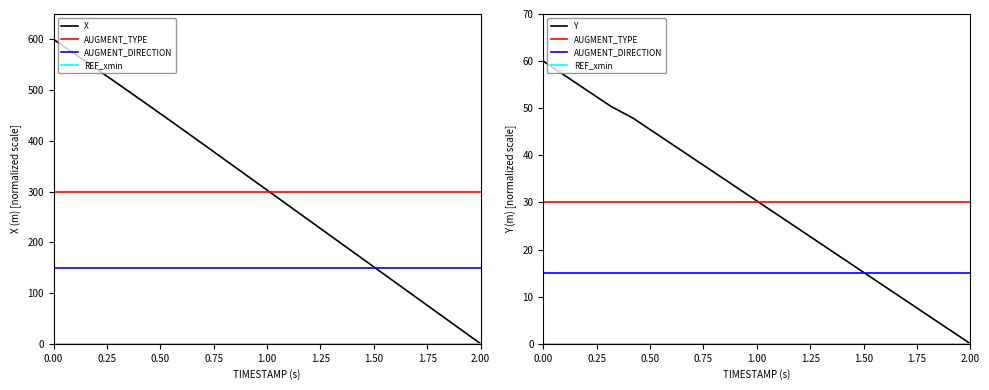

Which series has the widest spread of values?

X